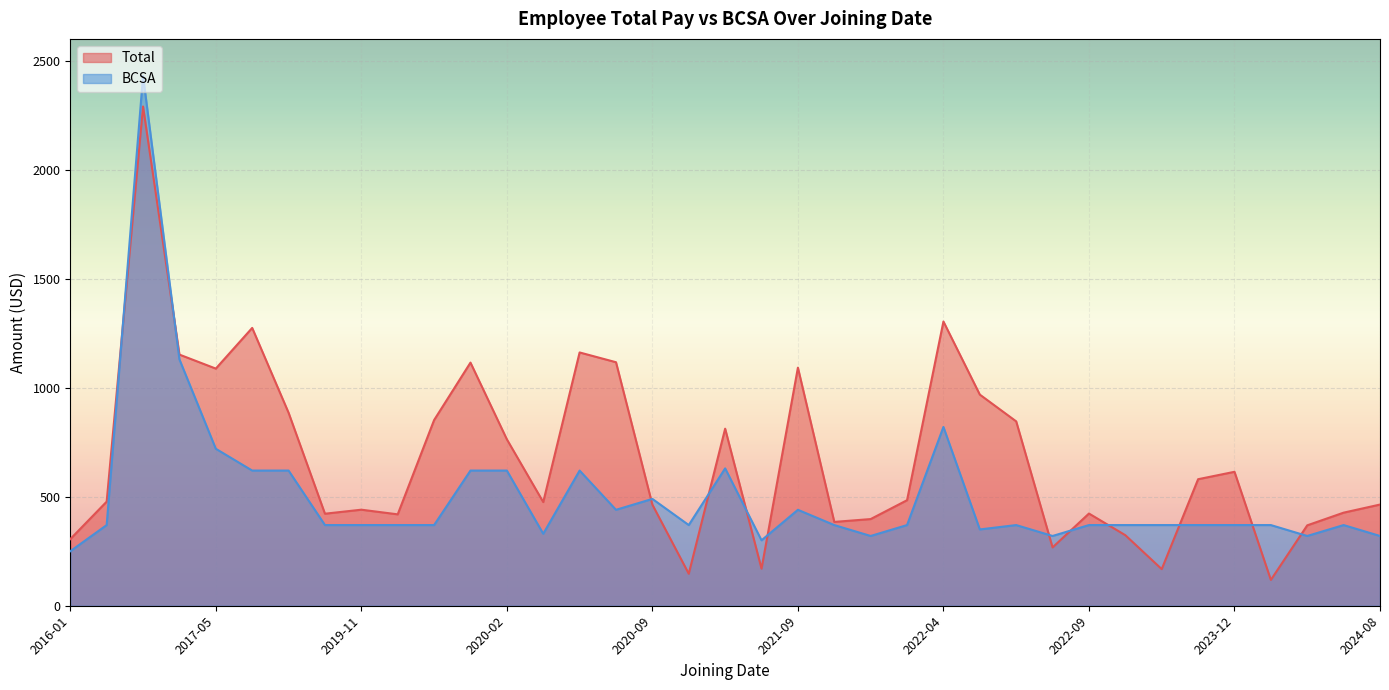

Between 2021-09 and 2024-08, which series saw the biggest shift?

Total